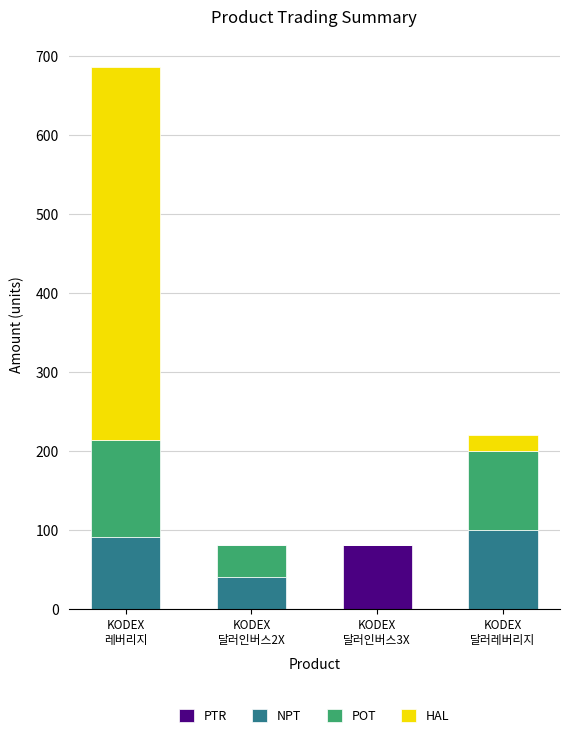

What is the highest value of the PTR series?

81